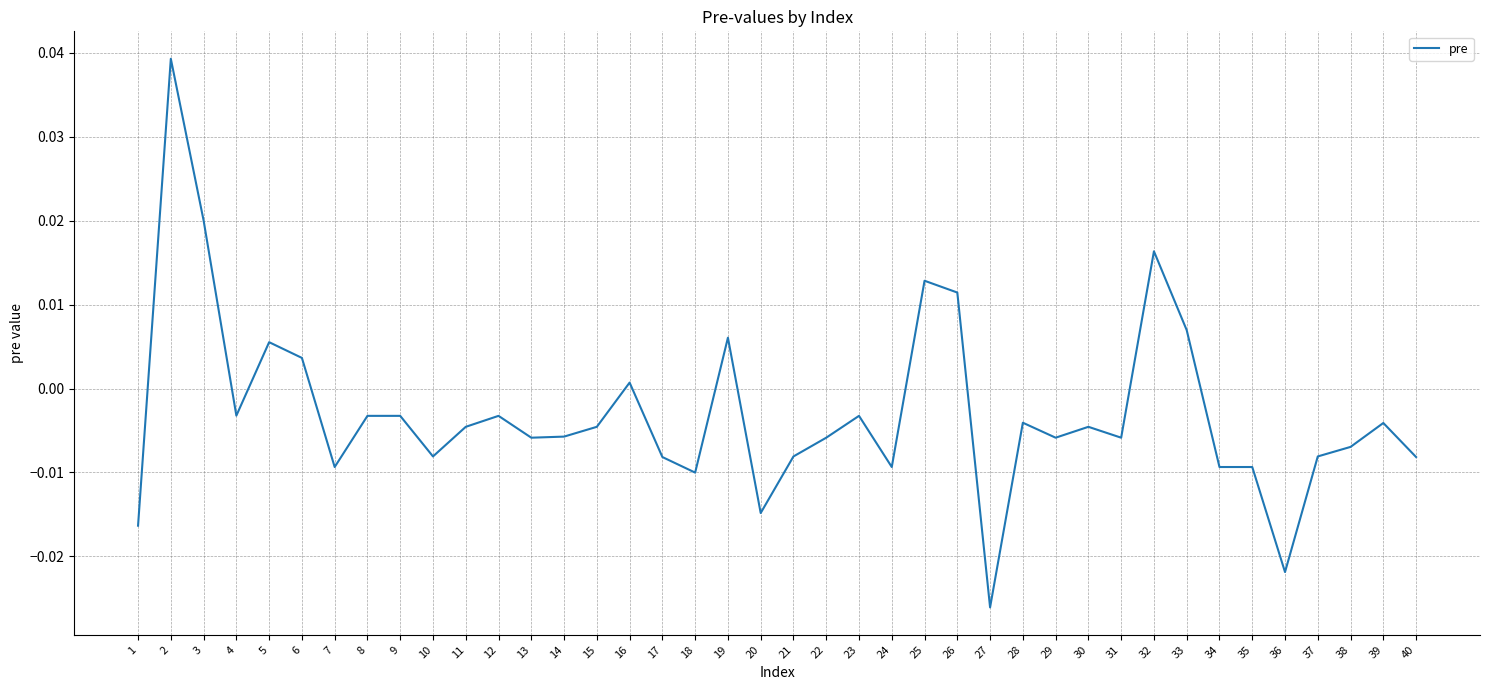

Which category has the lowest value across all series?

27